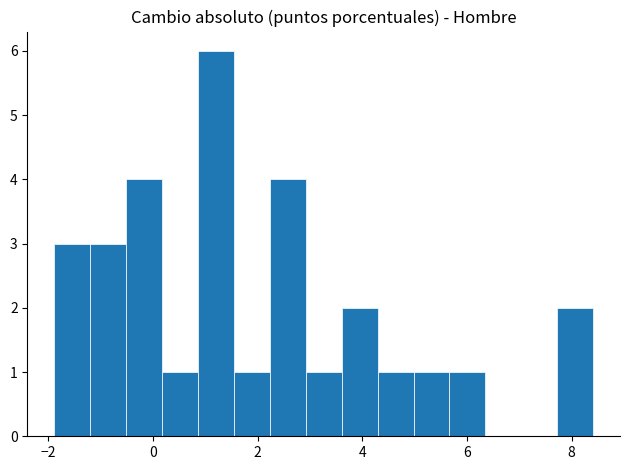

Read against the x-axis, roughly where is the centre of the tallest bar?

1.2